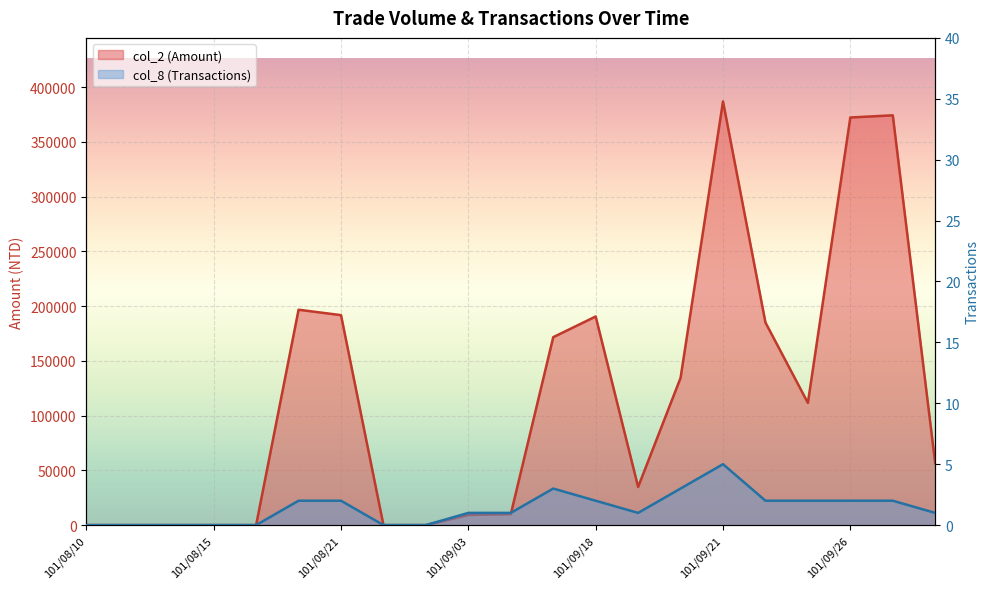

True or false: col_8 (Transactions) and col_2 (Amount) cross at least once.

False